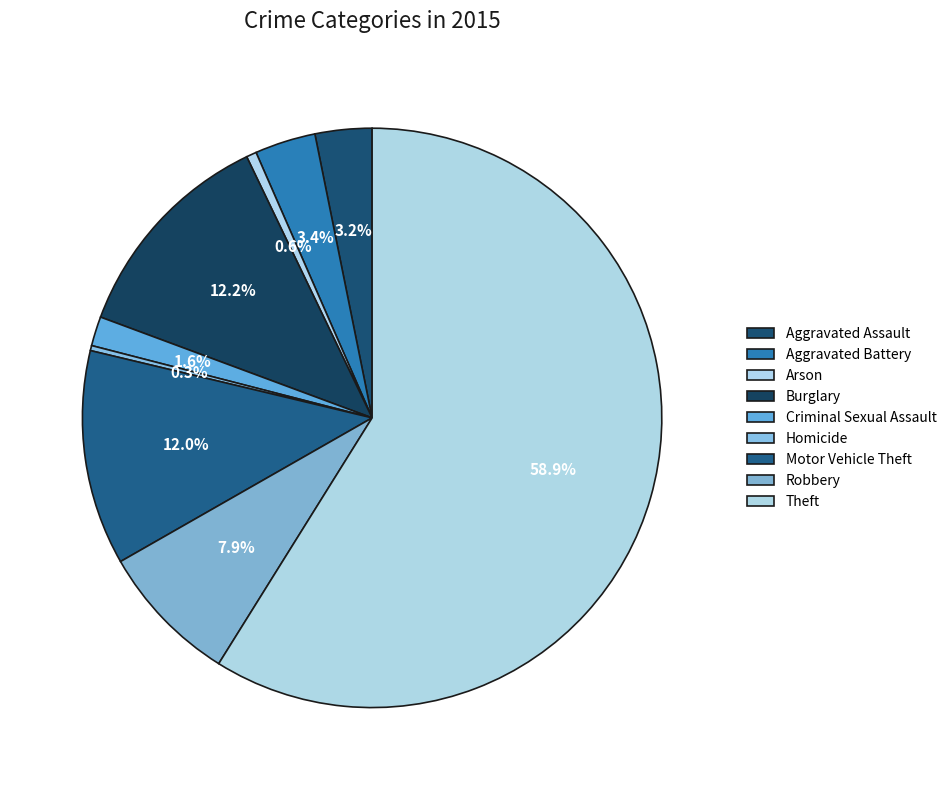

What is the change in value from Homicide to Robbery?

+134